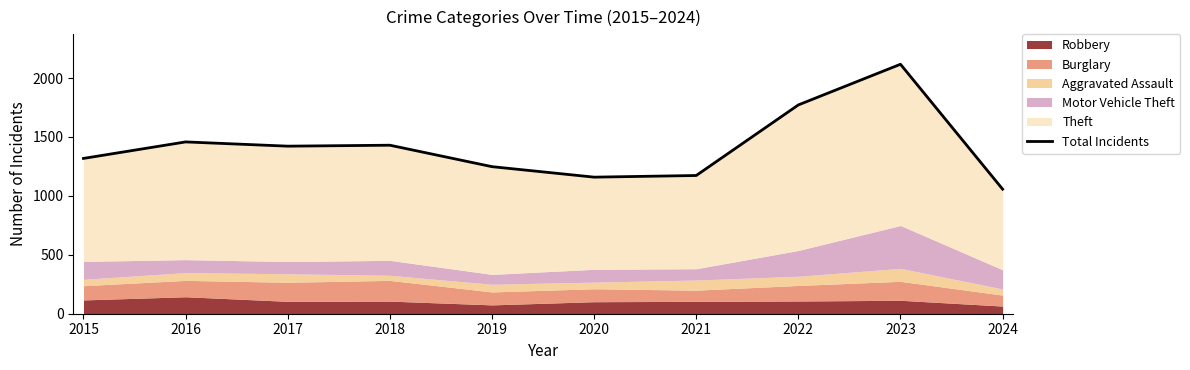

True or false: the data shows 237 at 2021.

False